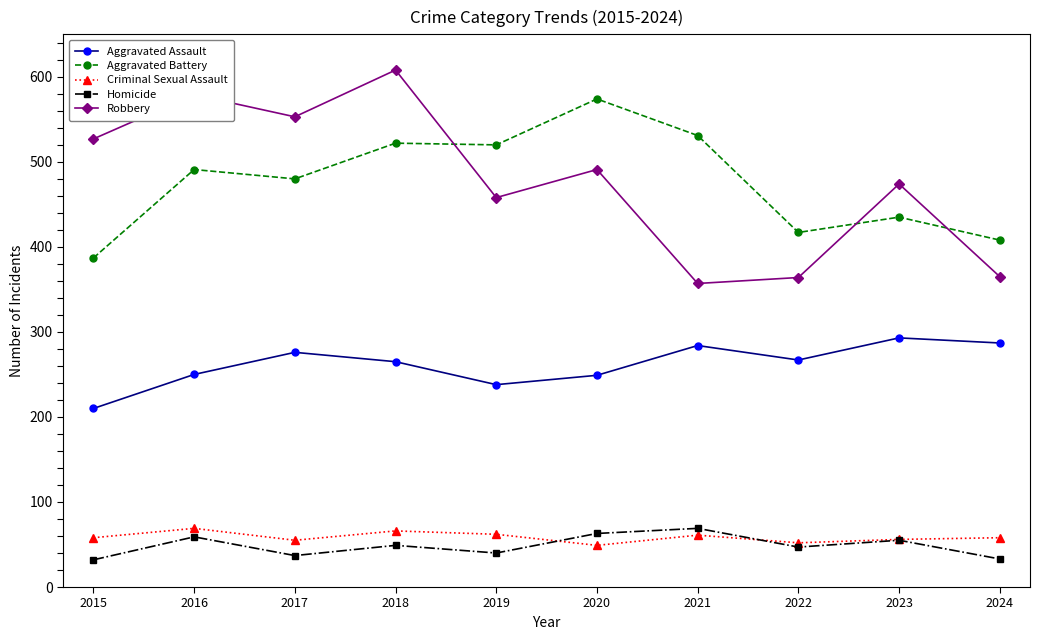

In Aggravated Battery, how many points are lower than both neighbors (excluding endpoints)?

3